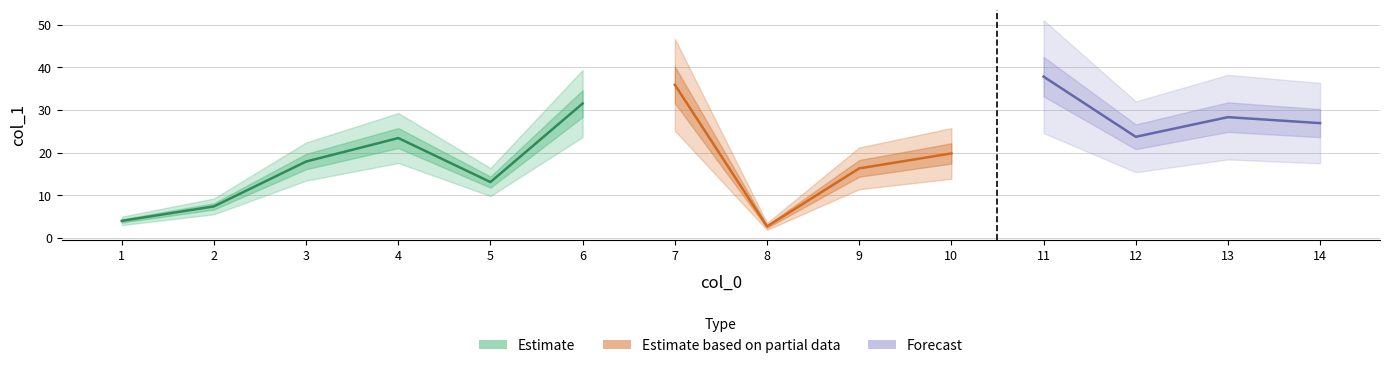

Reading left to right, transcribe all the data shown in this chart.

1=4.0	2=7.4	3=17.9	4=23.4	5=13.1	6=31.5	7=35.9	8=2.7	9=16.3	10=19.8	11=37.8	12=23.7	13=28.3	14=26.9